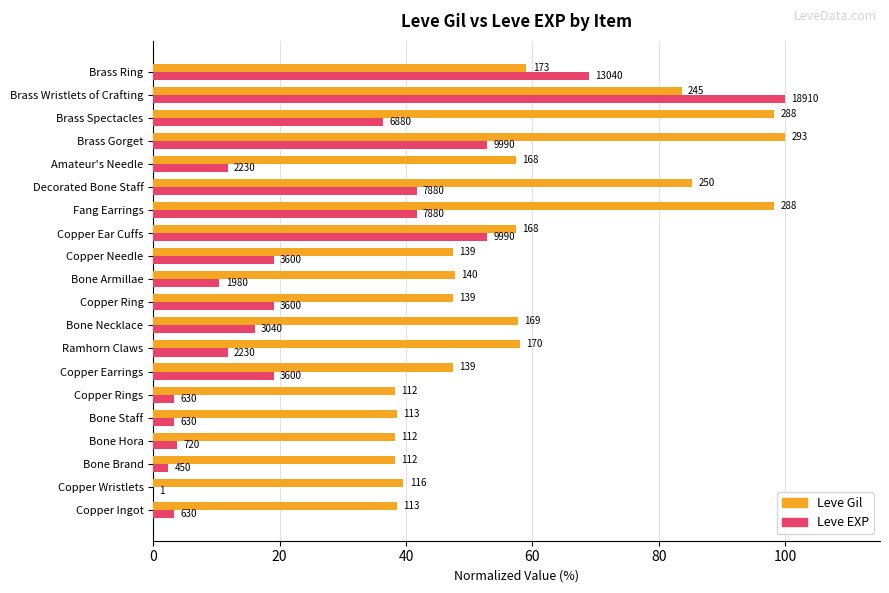

What are all the series names shown in the legend?

Leve Gil, Leve EXP